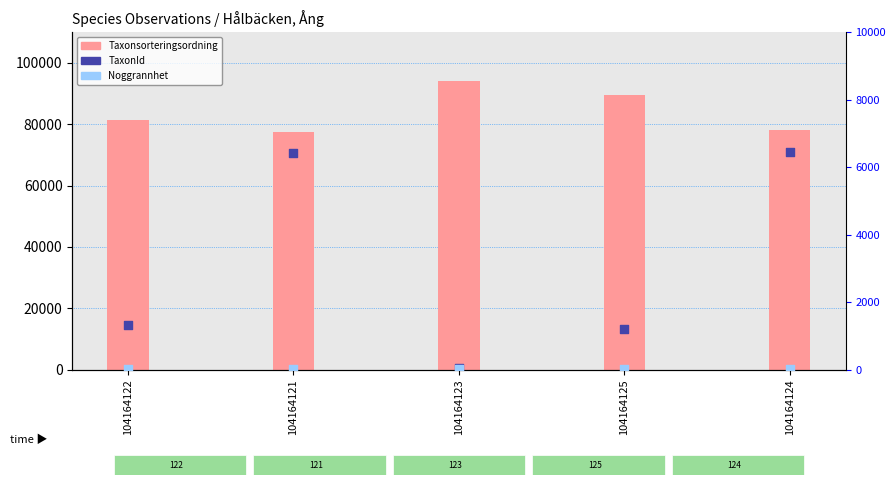

What is the total value across all series at 104164123?

94184